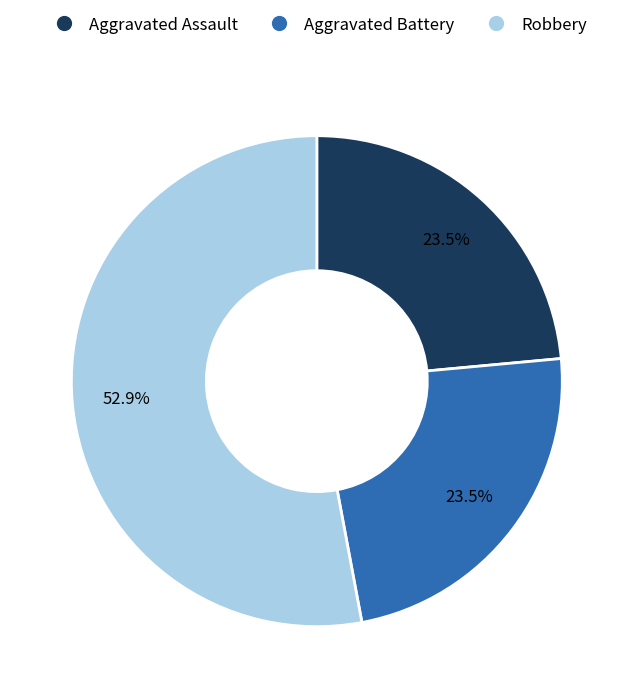

Does any single category account for the majority?

Yes